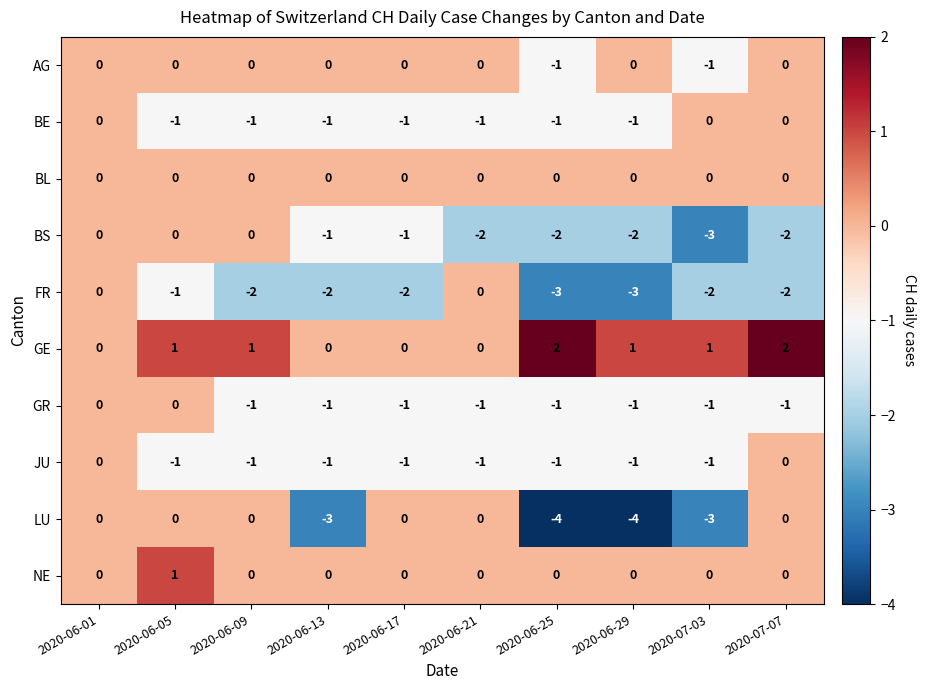

How many series are shown in this chart?

10